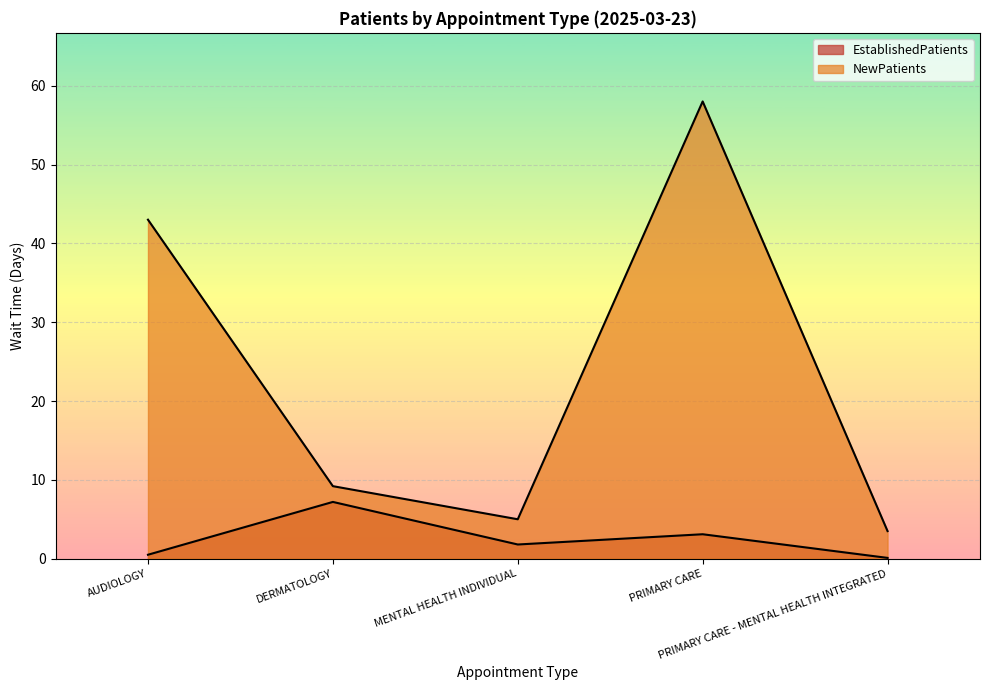

At which category does NewPatients reach its first local peak?

PRIMARY CARE